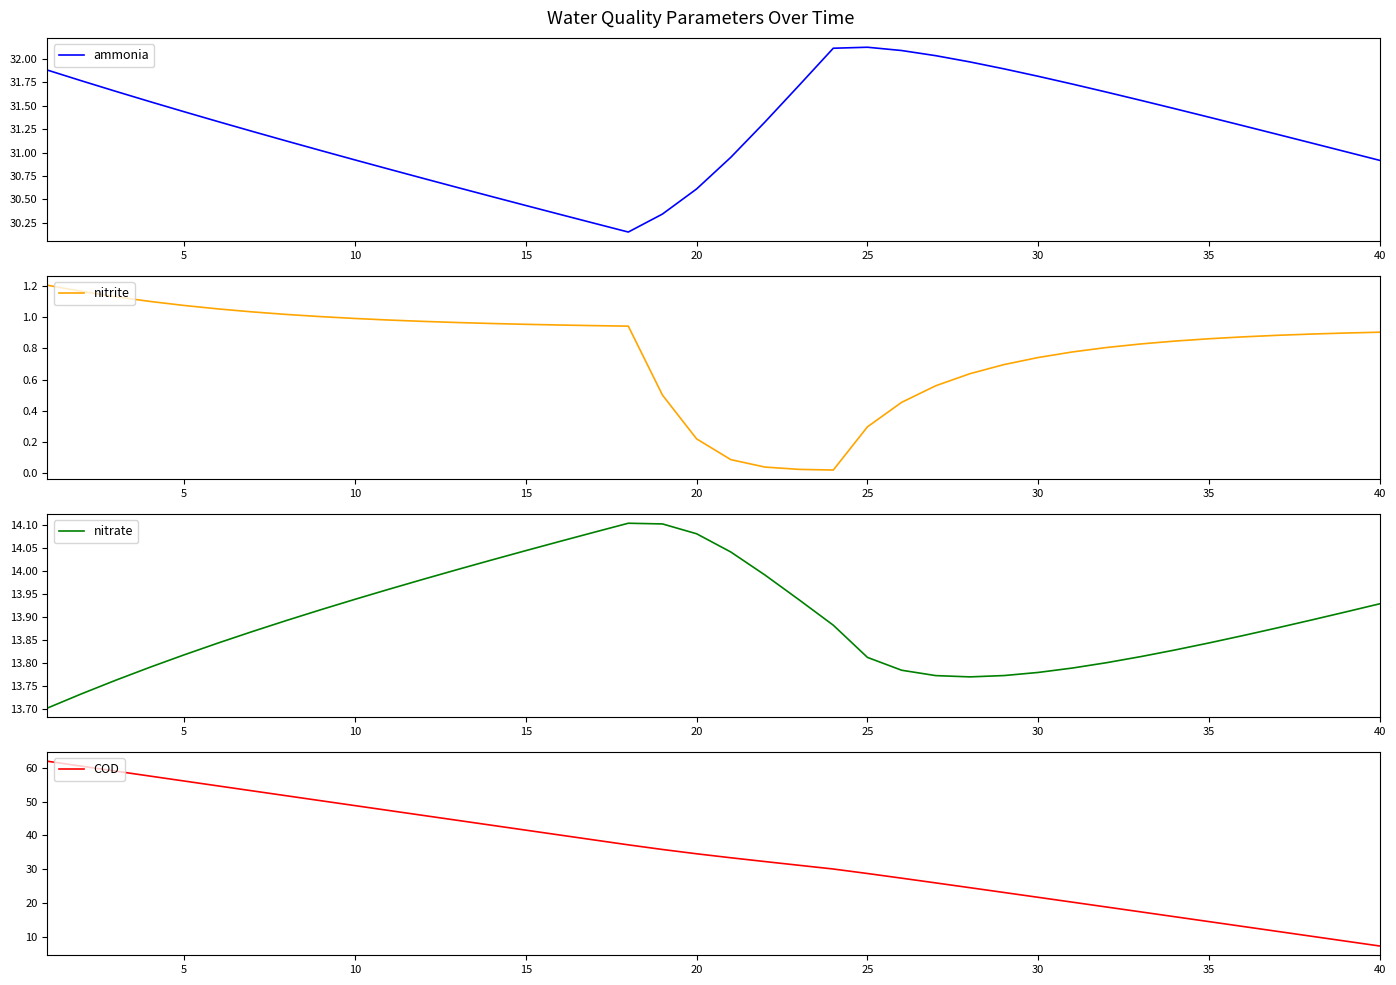

What is the average value of the COD series?

34.5